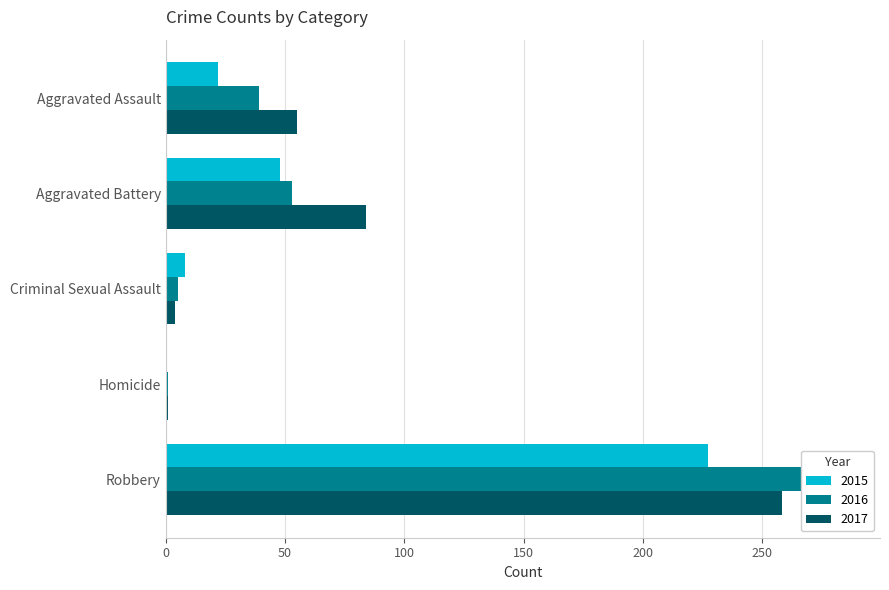

Reading left to right, transcribe all the data shown in this chart.

2015: 22	48	8	0	227
2016: 39	53	5	1	285
2017: 55	84	4	1	258